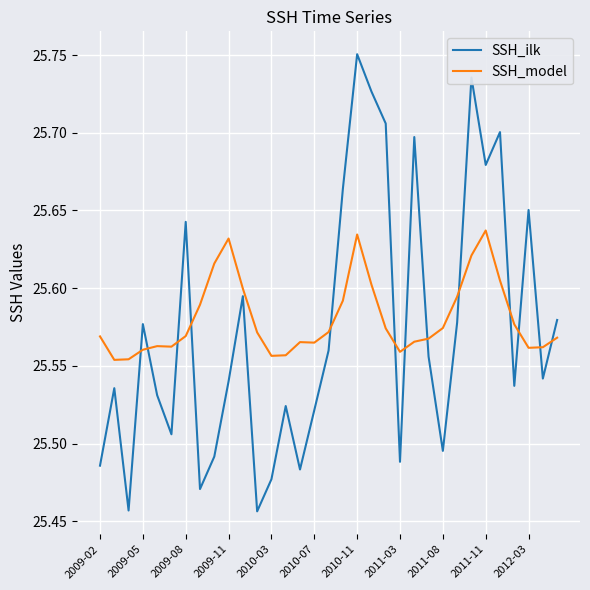

Which series has the largest range (max minus min)?

SSH_ilk